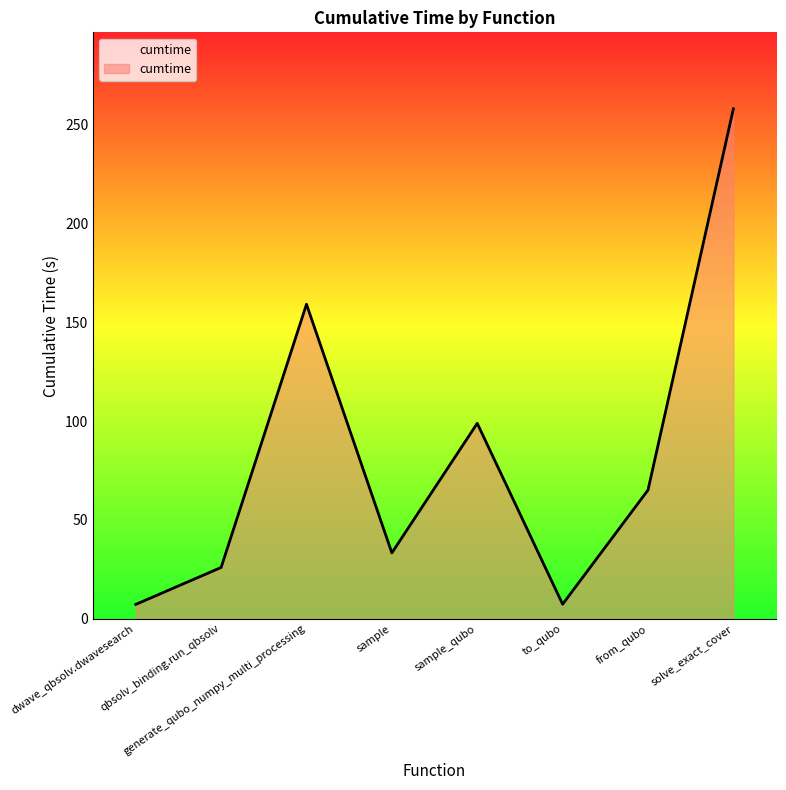

What is the difference between the maximum and minimum values?

250.9